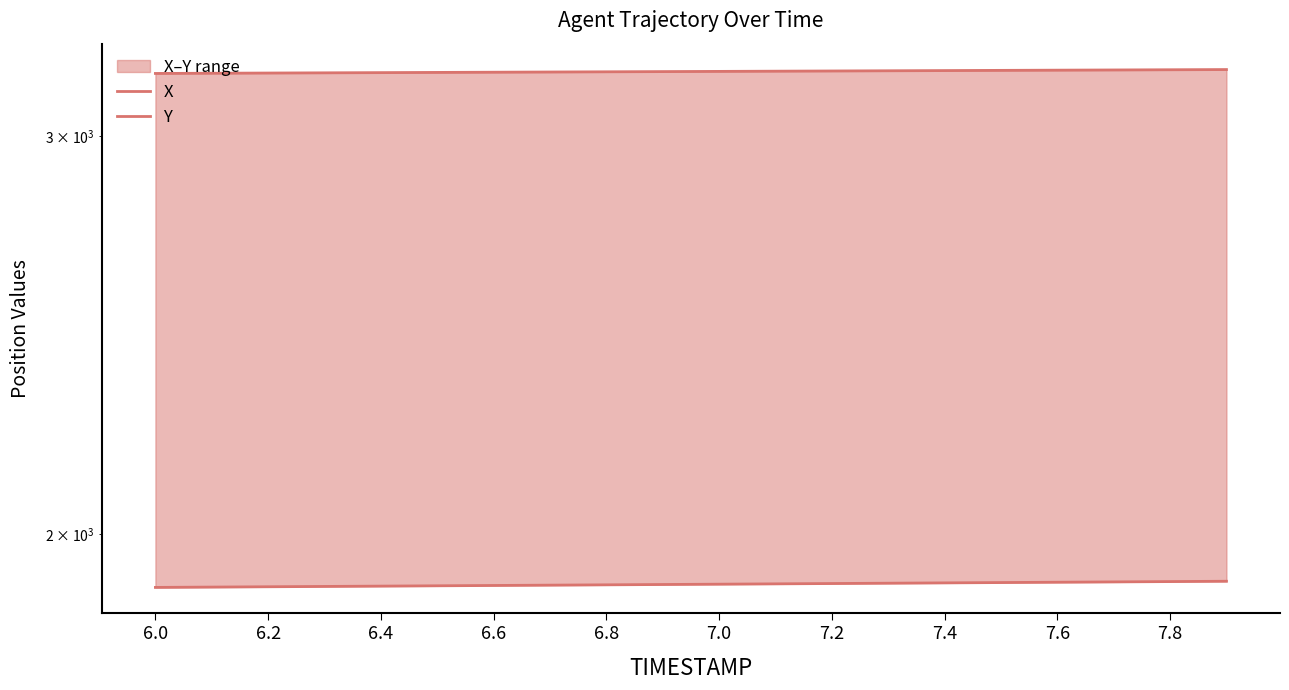

How many data points in Y are above 1900?

10